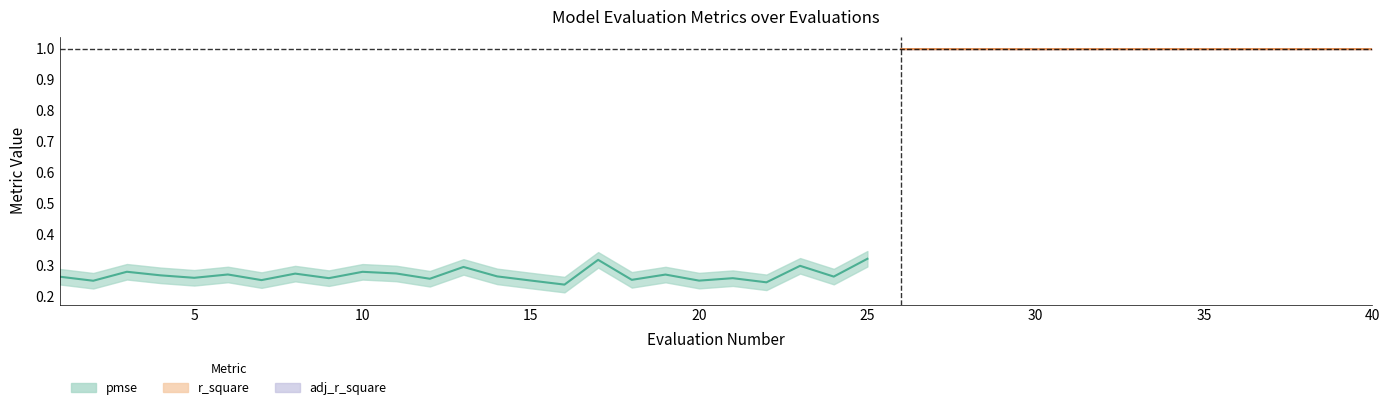

Which series has the largest total across all categories?

r_square